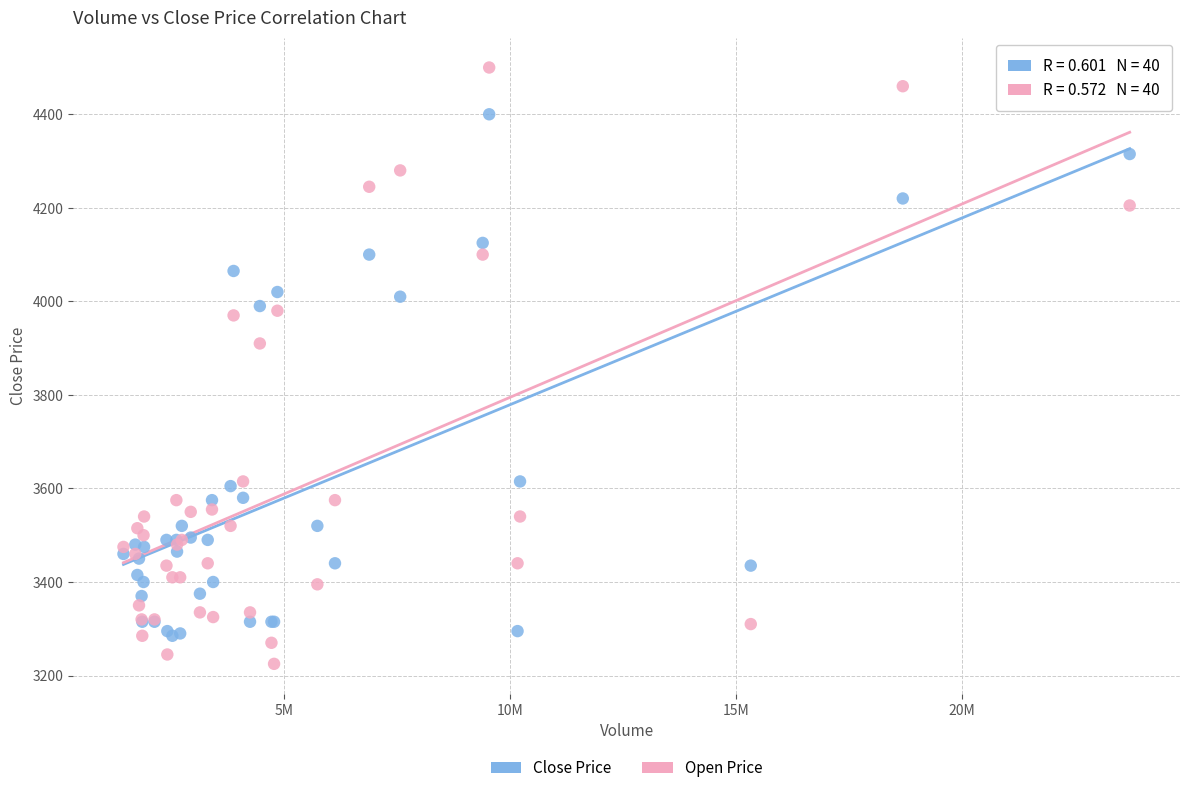

Which series reaches the maximum Y coordinate?

Open Price